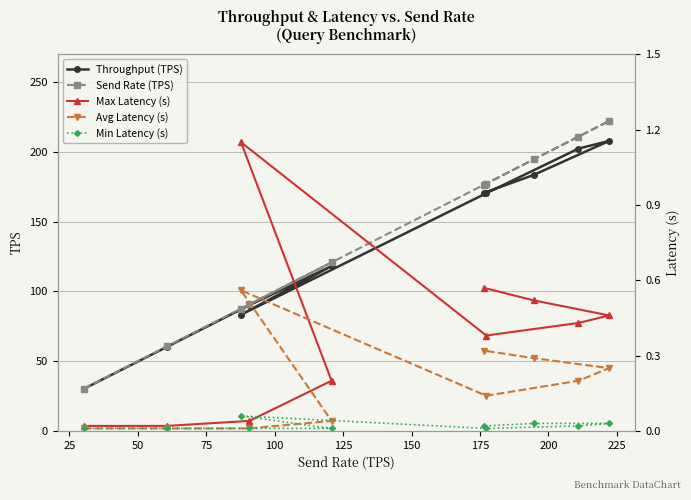

What is the value of the Min Latency (s) point at the 5th from the left?

0.1